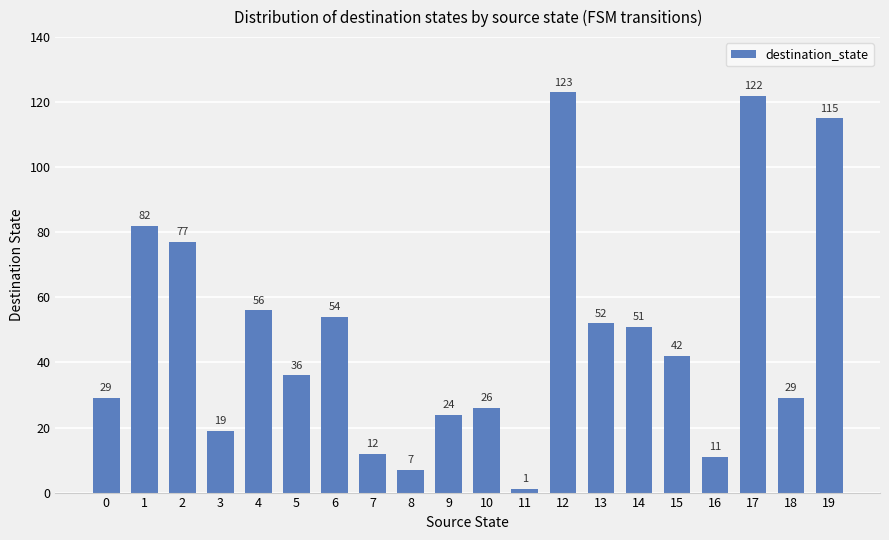

What is the change in value from 5 to 14?

+15